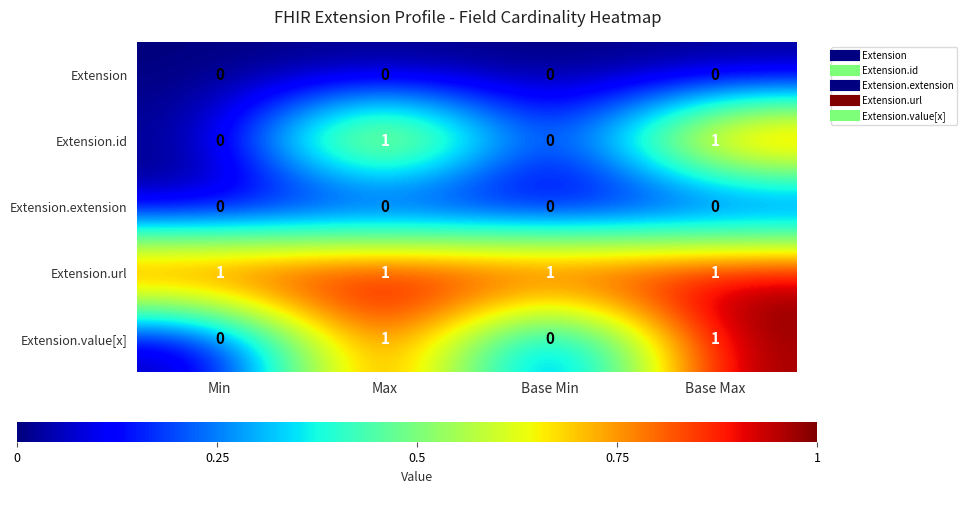

Count the Extension.value[x] values in the range 0 to 1.

4